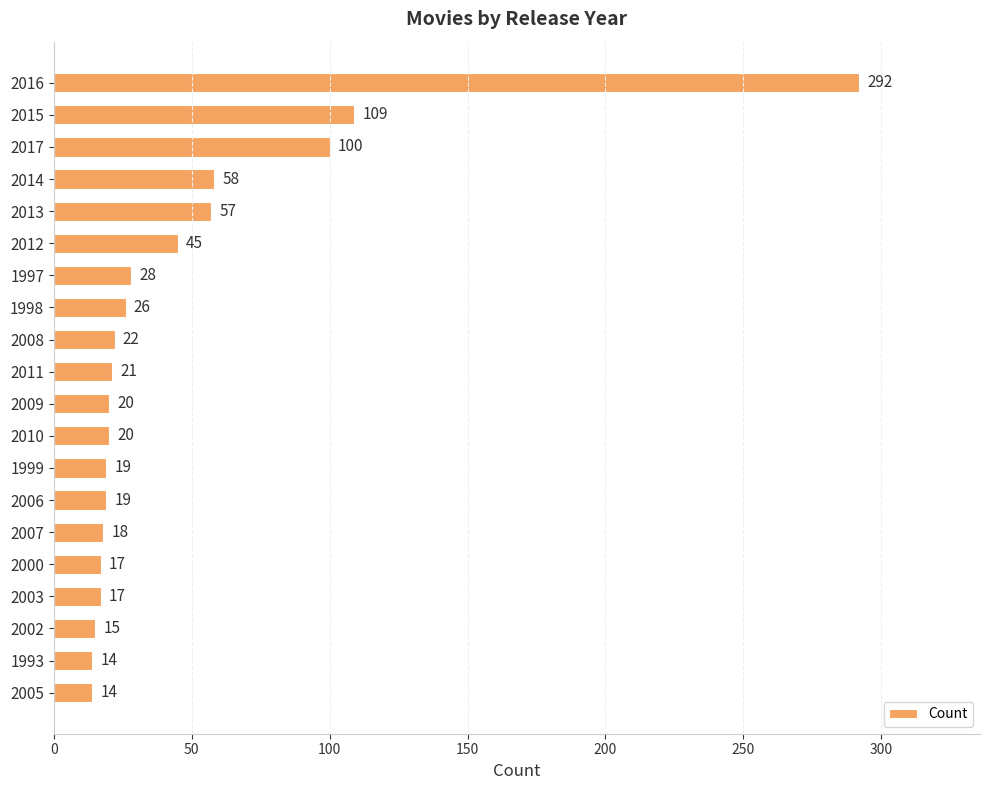

How many distinct data groups are displayed?

1